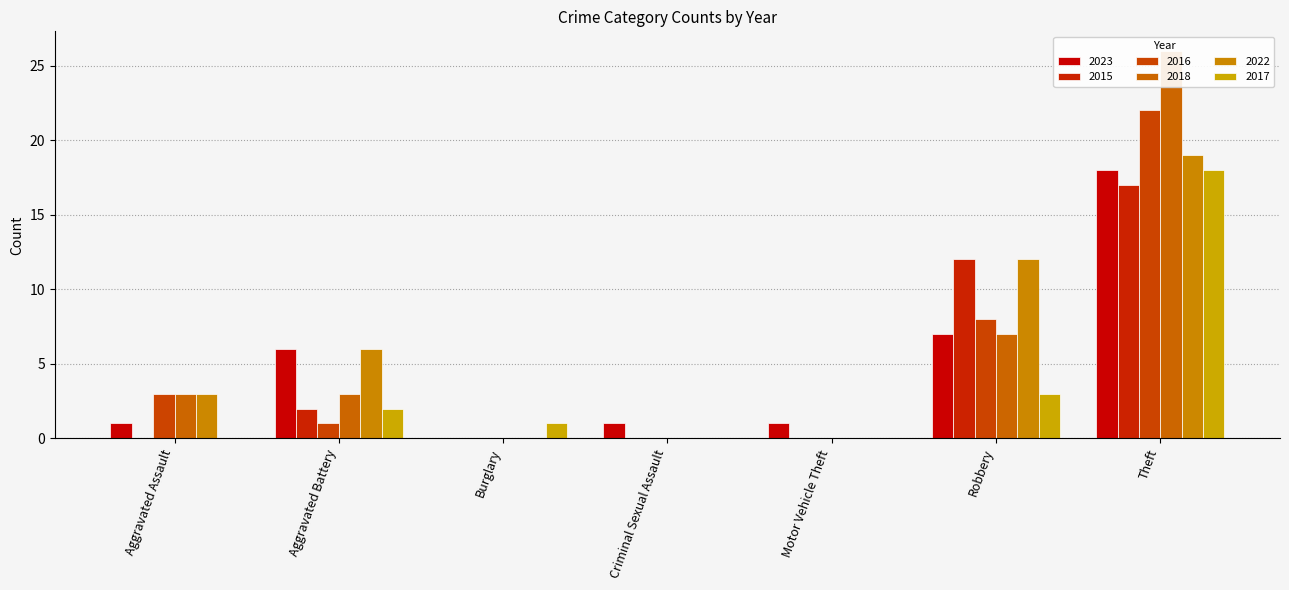

List the series in order of their peak value, lowest first.

2015, 2023, 2017, 2022, 2016, 2018